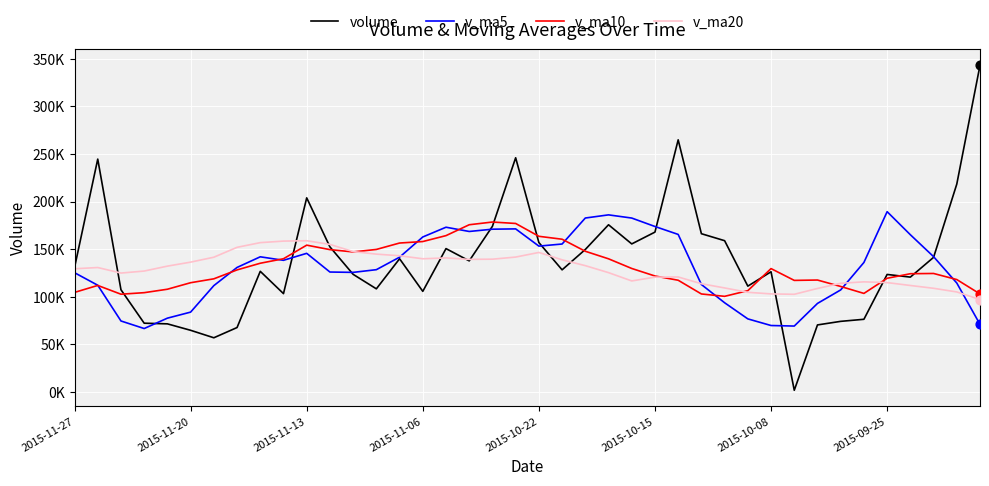

At how many categories does at least one series exceed 120681?

36